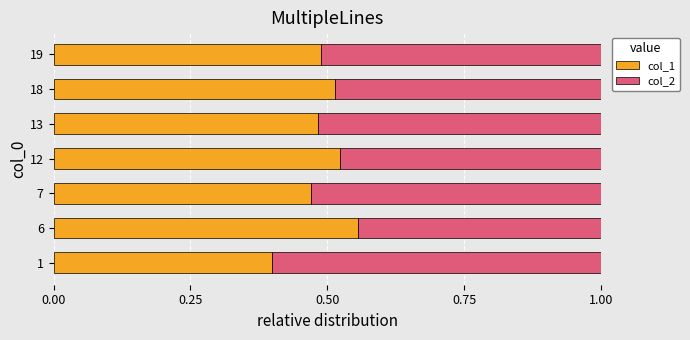

The col_1 series shows 0.8 at 12. True or false?

False